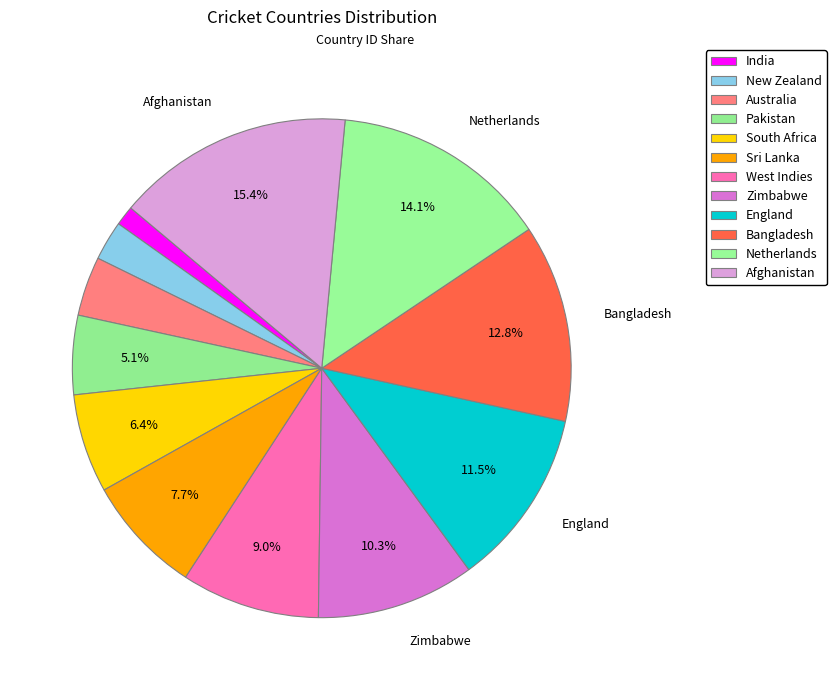

Which slice is the largest?

Afghanistan